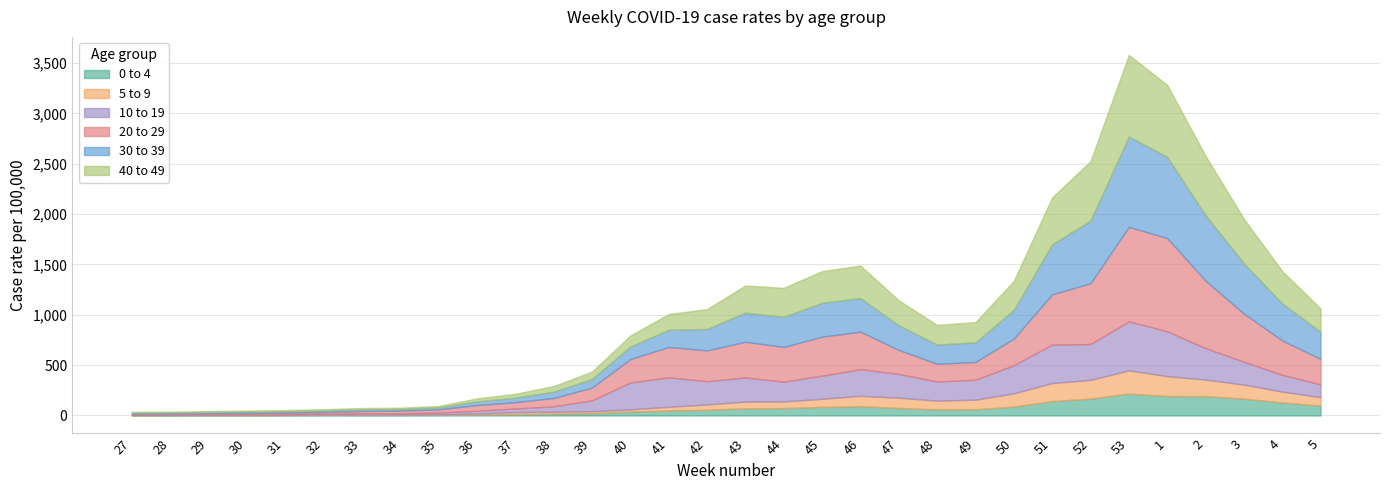

Reading left to right, extract all data points from this chart.

0 to 4: 27=2.7	28=2.9	29=3.8	30=3.3	31=4.3	32=5.5	33=5.1	34=5.3	35=5.8	36=9.6	37=13.1	38=18.4	39=23.7	40=38.5	41=49.1	42=56.9	43=71.0	44=73.9	45=84.9	46=91.9	47=74.8	48=59.9	49=61.2	50=88.2	51=142.5	52=167.9	53=217.2	1=193.0	2=191.9	3=166.9	4=129.5	5=98.0
5 to 9: 27=2.4	28=2.9	29=3.7	30=3.3	31=3.8	32=3.8	33=5.0	34=4.2	35=5.3	36=10.2	37=20.2	38=19.2	39=18.2	40=22.0	41=37.3	42=52.5	43=67.0	44=65.2	45=80.6	46=103.3	47=101.7	48=87.5	49=95.8	50=131.5	51=179.3	52=184.9	53=230.5	1=197.8	2=164.6	3=139.7	4=107.7	5=83.6
10 to 19: 27=4.1	28=4.8	29=5.0	30=7.3	31=7.2	32=8.1	33=10.4	34=11.9	35=18.1	36=27.2	37=36.1	38=53.2	39=107.5	40=267.0	41=291.9	42=231.0	43=239.3	44=196.4	45=229.9	46=264.6	47=235.9	48=189.8	49=197.8	50=279.2	51=381.8	52=356.6	53=487.1	1=445.1	2=312.1	3=227.3	4=166.2	5=127.1
20 to 29: 27=9.1	28=9.6	29=11.6	30=13.3	31=14.3	32=17.3	33=23.4	34=26.9	35=31.1	36=56.4	37=62.3	38=82.5	39=127.2	40=232.4	41=302.0	42=305.9	43=354.6	44=344.7	45=387.1	46=372.8	47=238.4	48=176.5	49=176.7	50=263.9	51=499.5	52=604.0	53=938.8	1=925.5	2=670.3	3=478.1	4=341.9	5=252.5
30 to 39: 27=9.4	28=9.6	29=10.6	30=11.2	31=13.2	32=14.7	33=17.0	34=16.5	35=19.6	36=36.6	37=45.1	38=63.1	39=84.8	40=124.6	41=170.3	42=213.1	43=289.5	44=299.2	45=336.6	46=333.4	47=244.9	48=190.3	49=195.2	50=286.1	51=496.2	52=621.7	53=896.7	1=807.2	2=648.3	3=498.9	4=366.3	5=270.2
40 to 49: 27=8.7	28=8.4	29=8.5	30=10.3	31=10.9	32=12.5	33=13.1	34=12.5	35=13.7	36=29.7	37=38.2	38=55.0	39=73.6	40=108.7	41=156.6	42=196.7	43=269.3	44=287.9	45=314.4	46=322.1	47=247.8	48=194.9	49=200.9	50=286.5	51=466.7	52=589.4	53=810.4	1=714.4	2=591.0	3=441.7	4=322.2	5=231.4